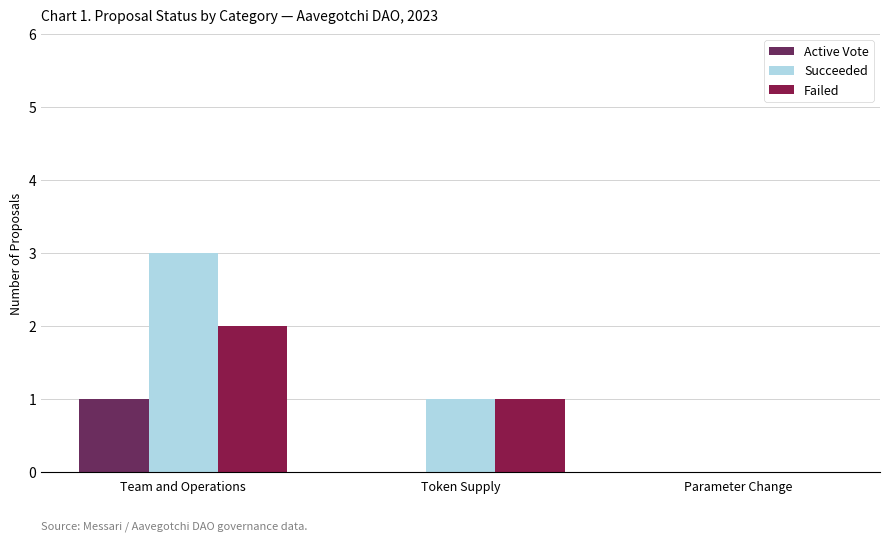

At which label does Failed reach its peak?

Team and Operations